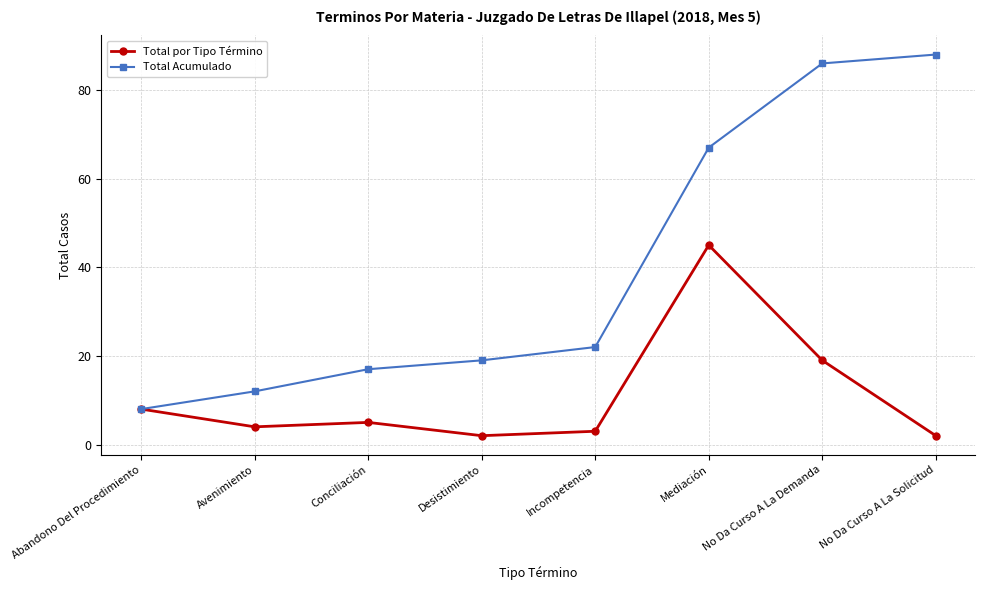

Which series changed the most between Mediación and No Da Curso A La Solicitud?

Total por Tipo Término